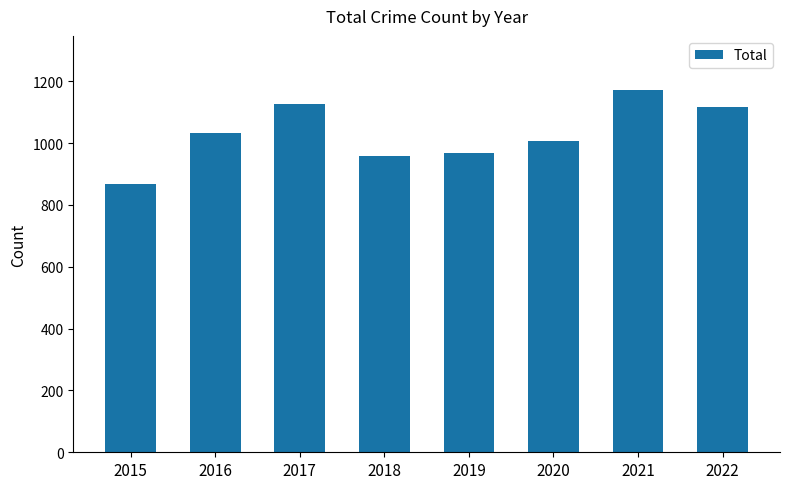

Which category has the lowest value across all series?

2015